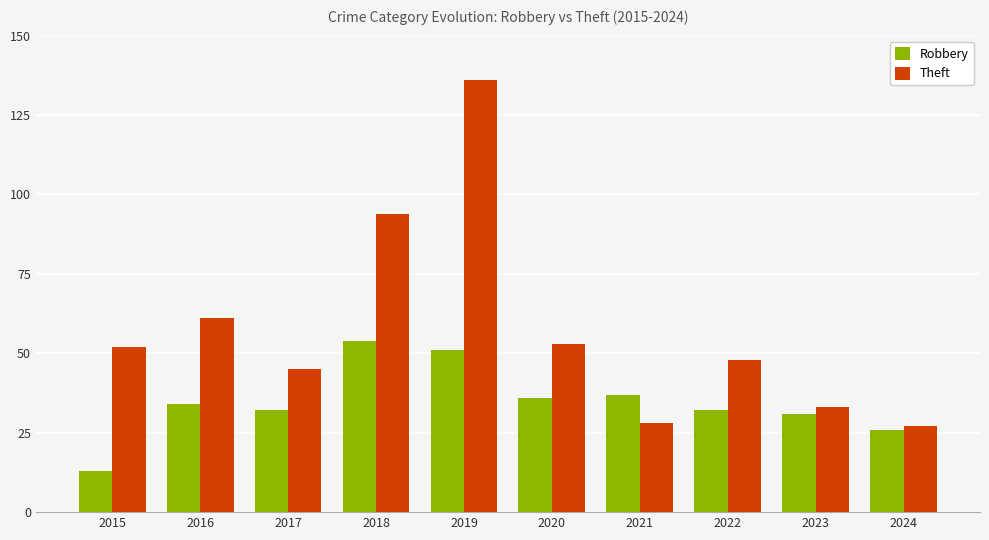

What is the total value across all series at 2019?

187